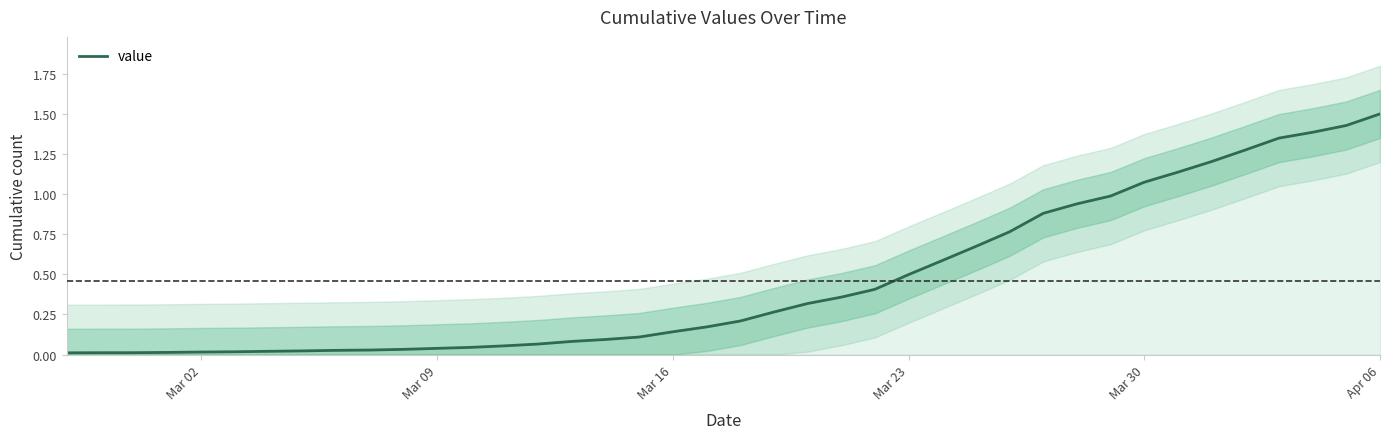

What is the label of the 38th point from the right?

Mar 16